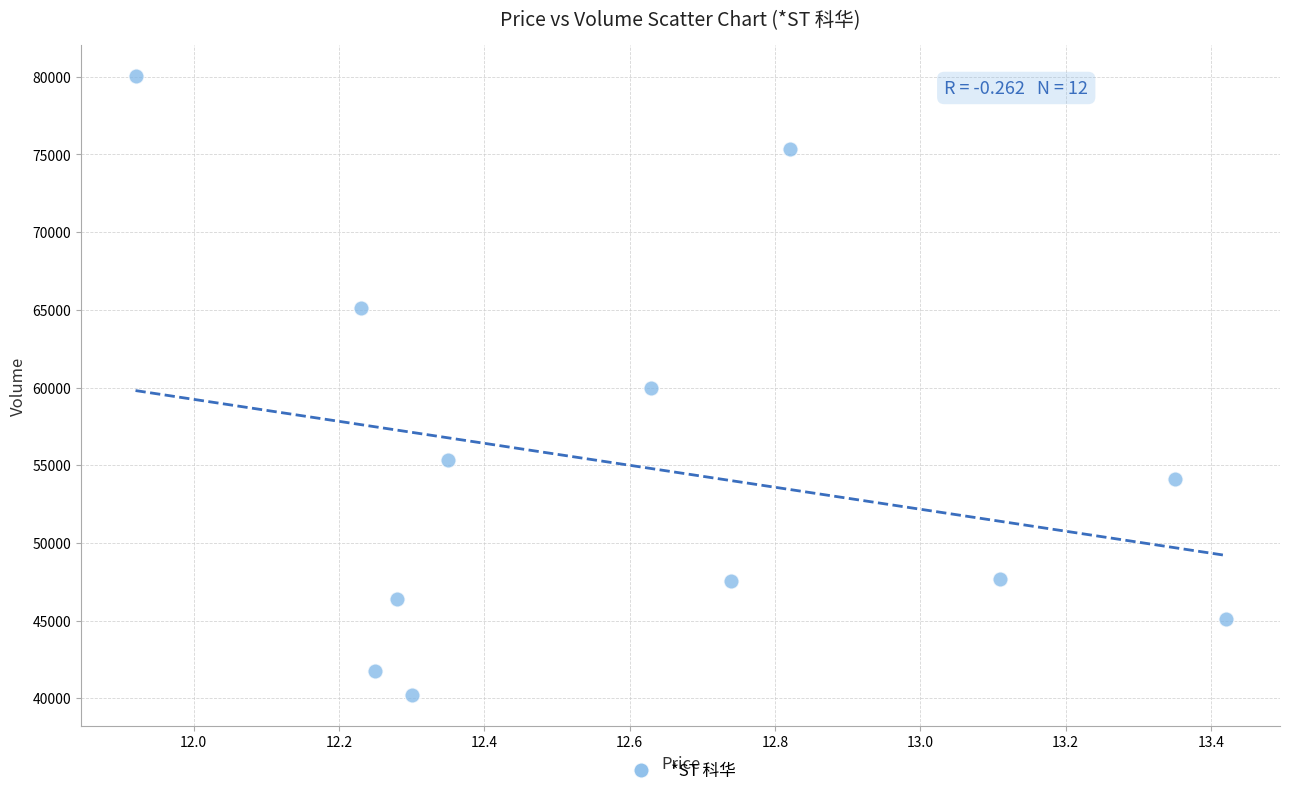

What is the range of Y values (max minus min)?

39862